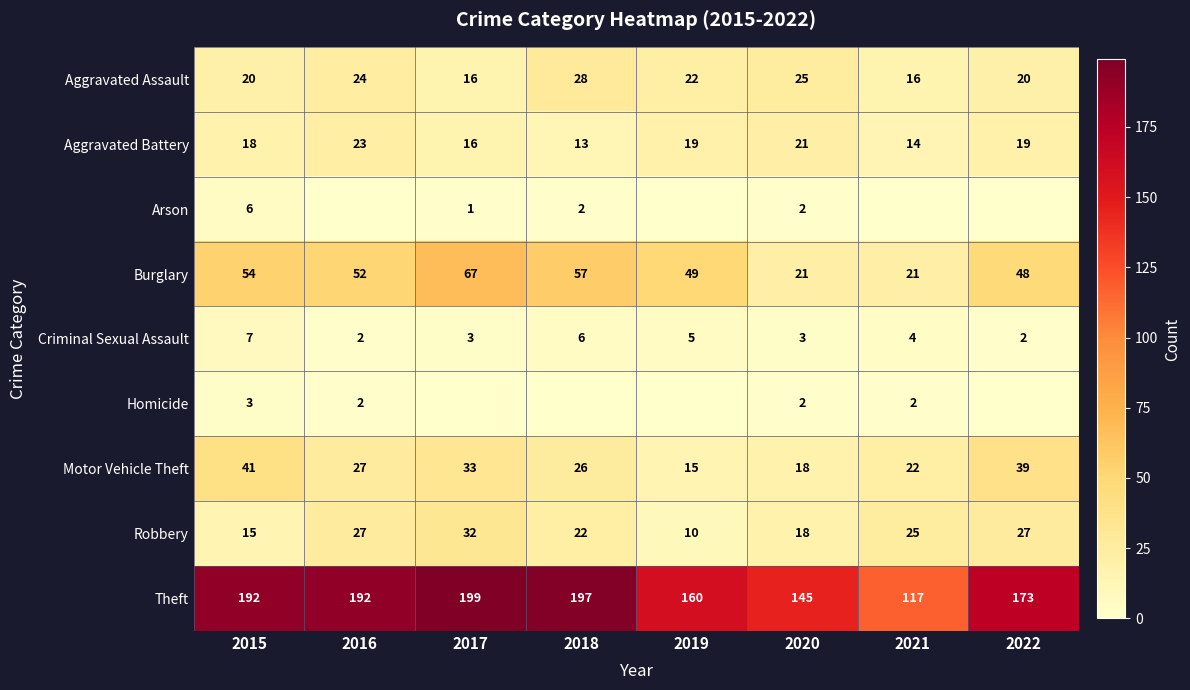

What is the difference between the maximum and minimum values in the Aggravated Battery series?

10